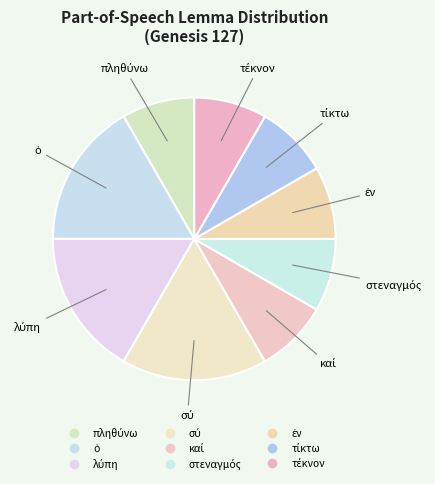

Count the number of slices in the pie.

9